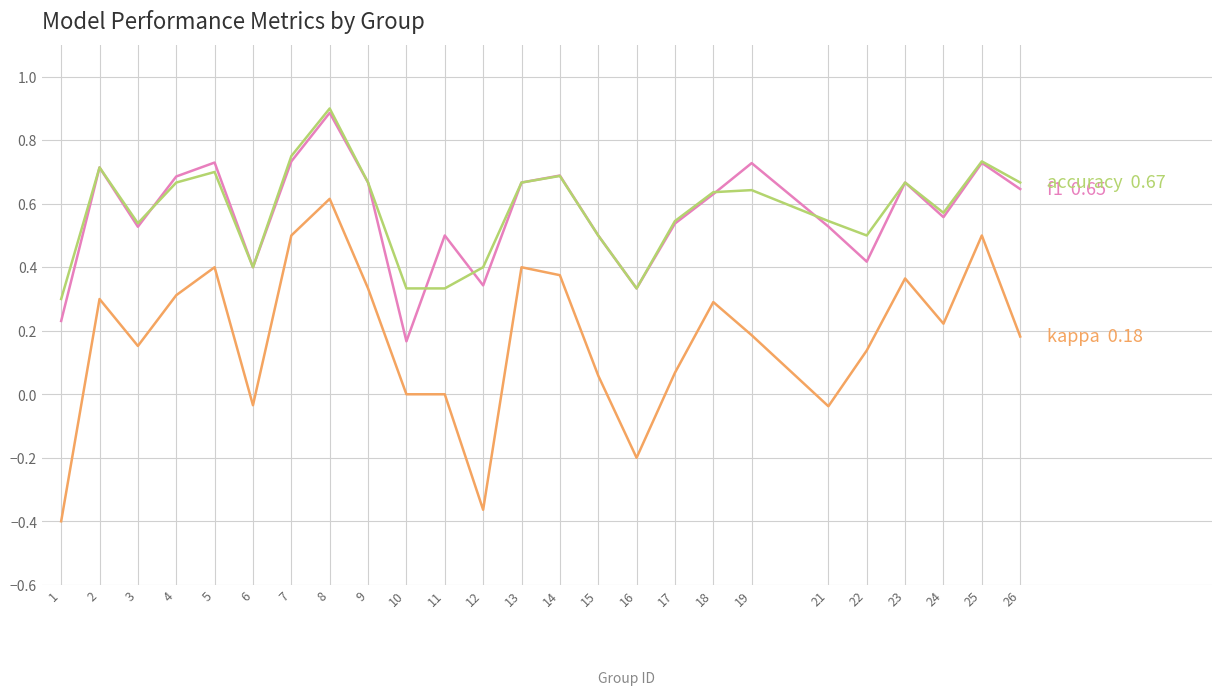

What is the greatest value displayed?

0.9